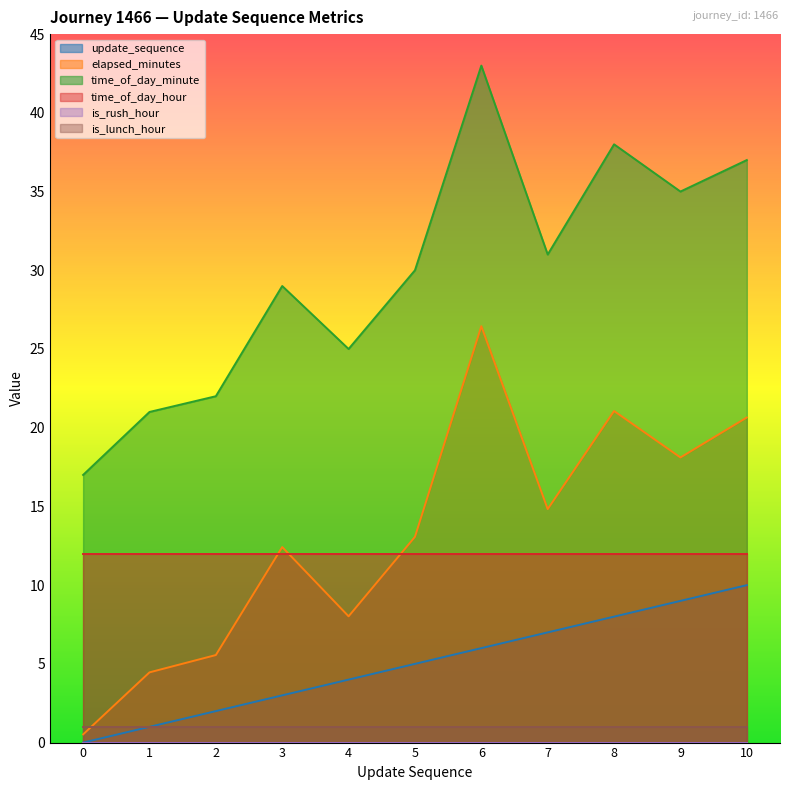

True or false: update_sequence and time_of_day_minute intersect in this chart.

False